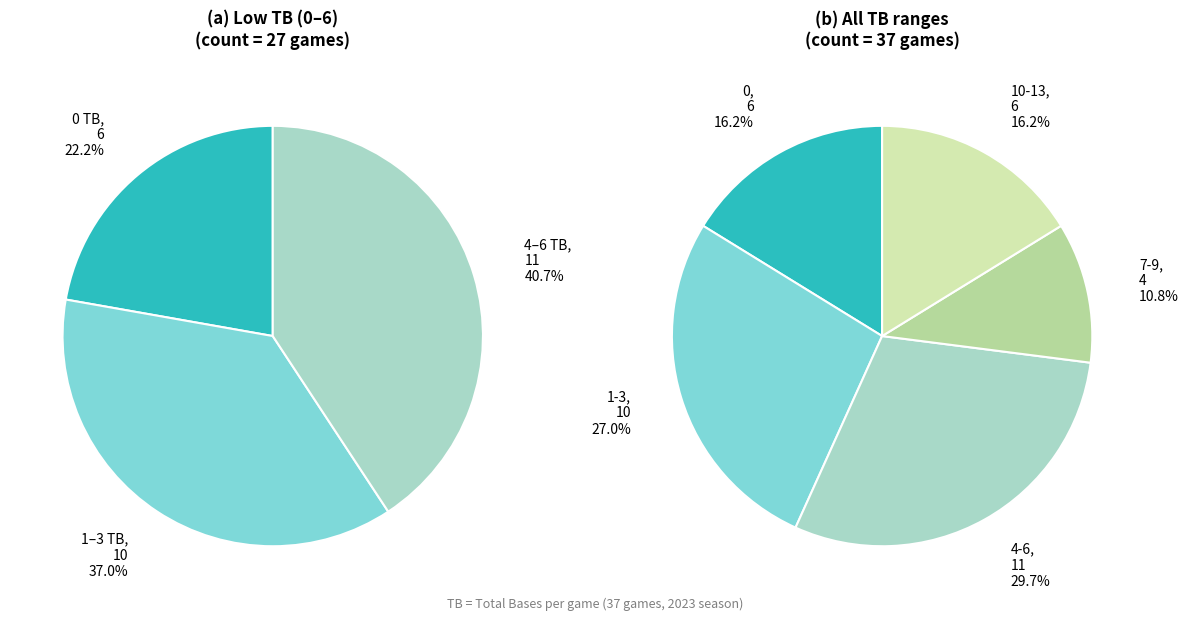

Is it true that 1-3 TB is 11% of the pie?

False